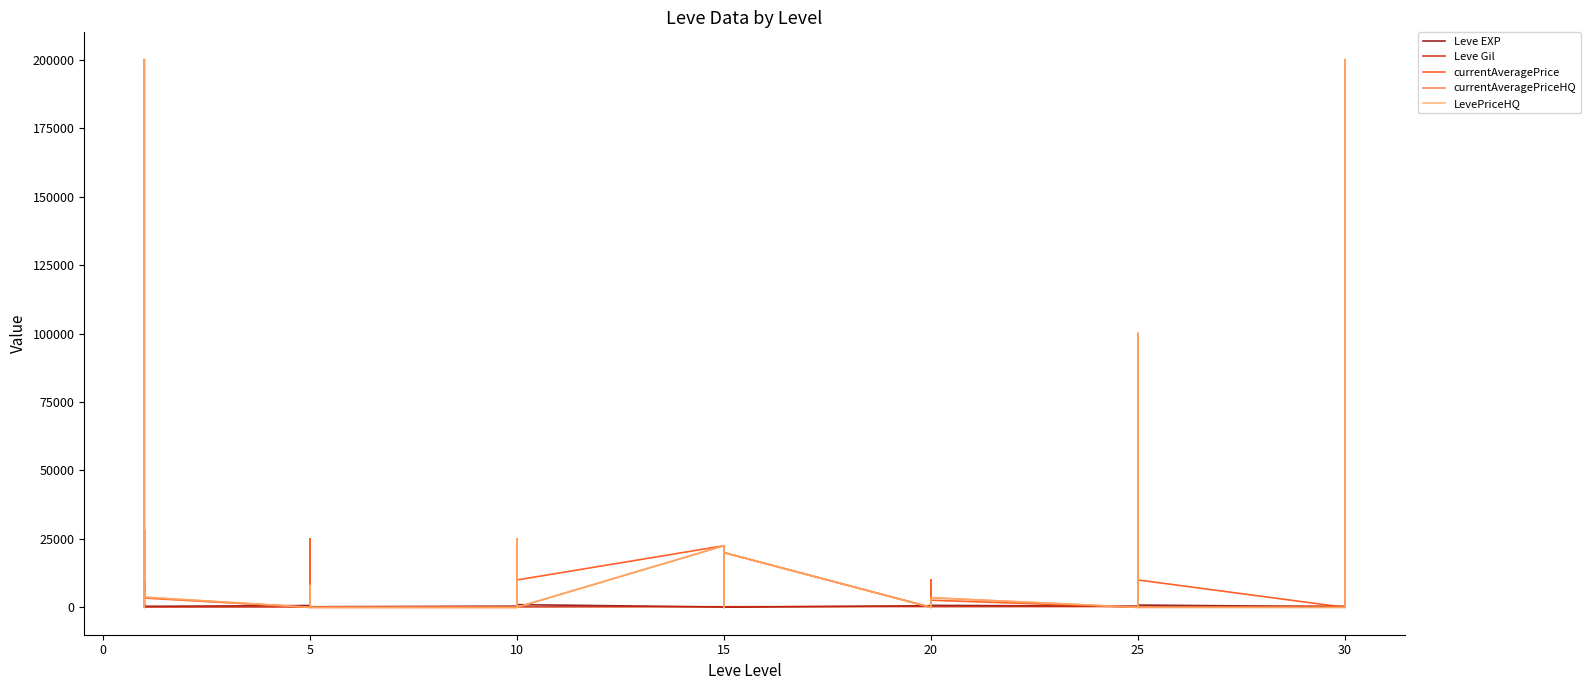

Is it true that LevePriceHQ equals 43502 at 10?

False